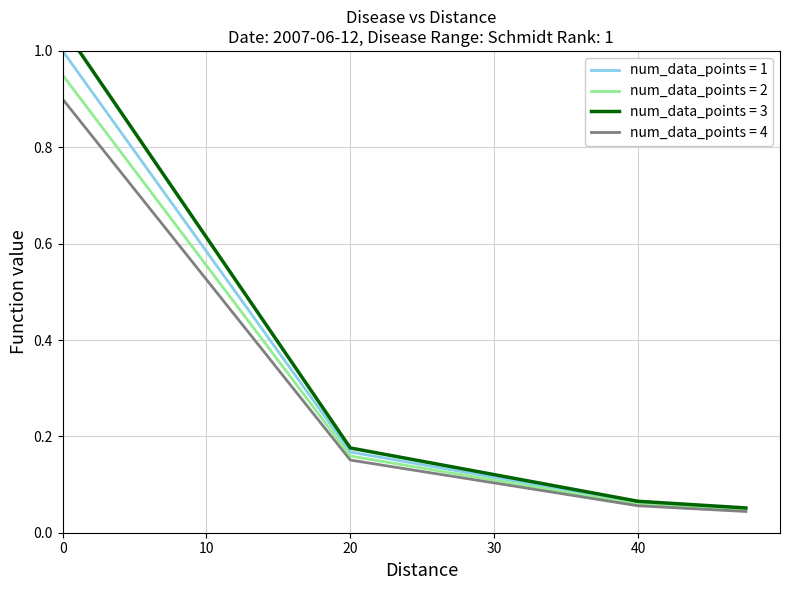

Reading left to right, list all the values displayed in this chart.

0.0=1.0	2.5=0.9	5.0=0.8	7.5=0.7	10.0=0.6	12.5=0.5	15.0=0.4	17.5=0.3	20.0=0.2	22.5=0.2	25.0=0.1	27.5=0.1	30.0=0.1	32.5=0.1	35.0=0.1	37.5=0.1	40.0=0.1	42.5=0.1	45.0=0.1	47.5=0.0